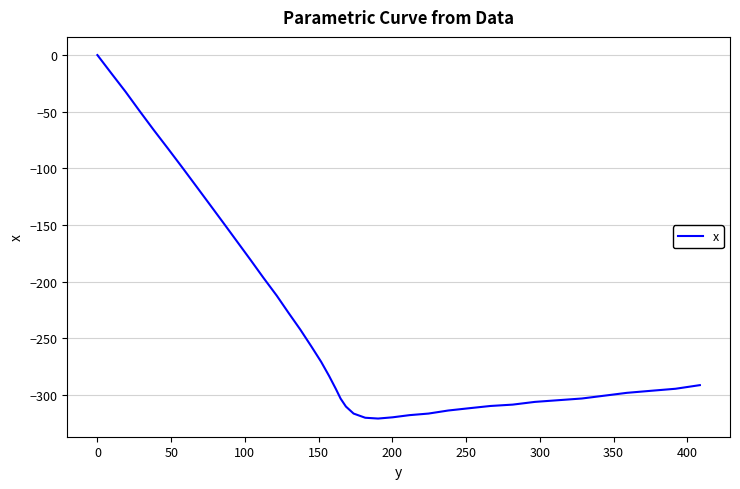

What is the smallest value displayed?

-320.9